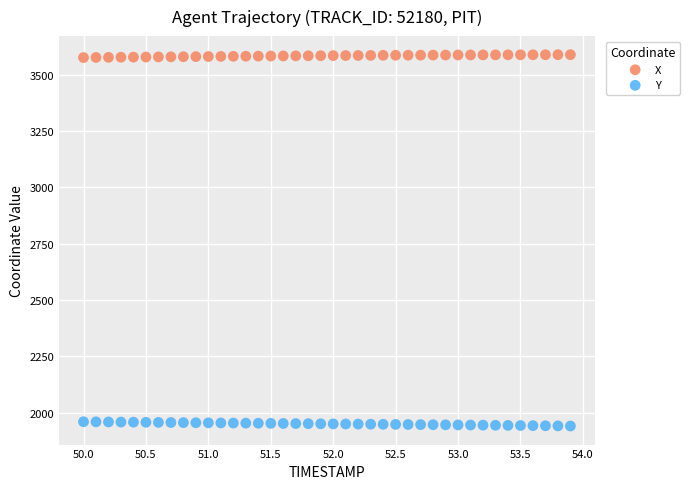

Which series reaches the maximum Y coordinate?

X